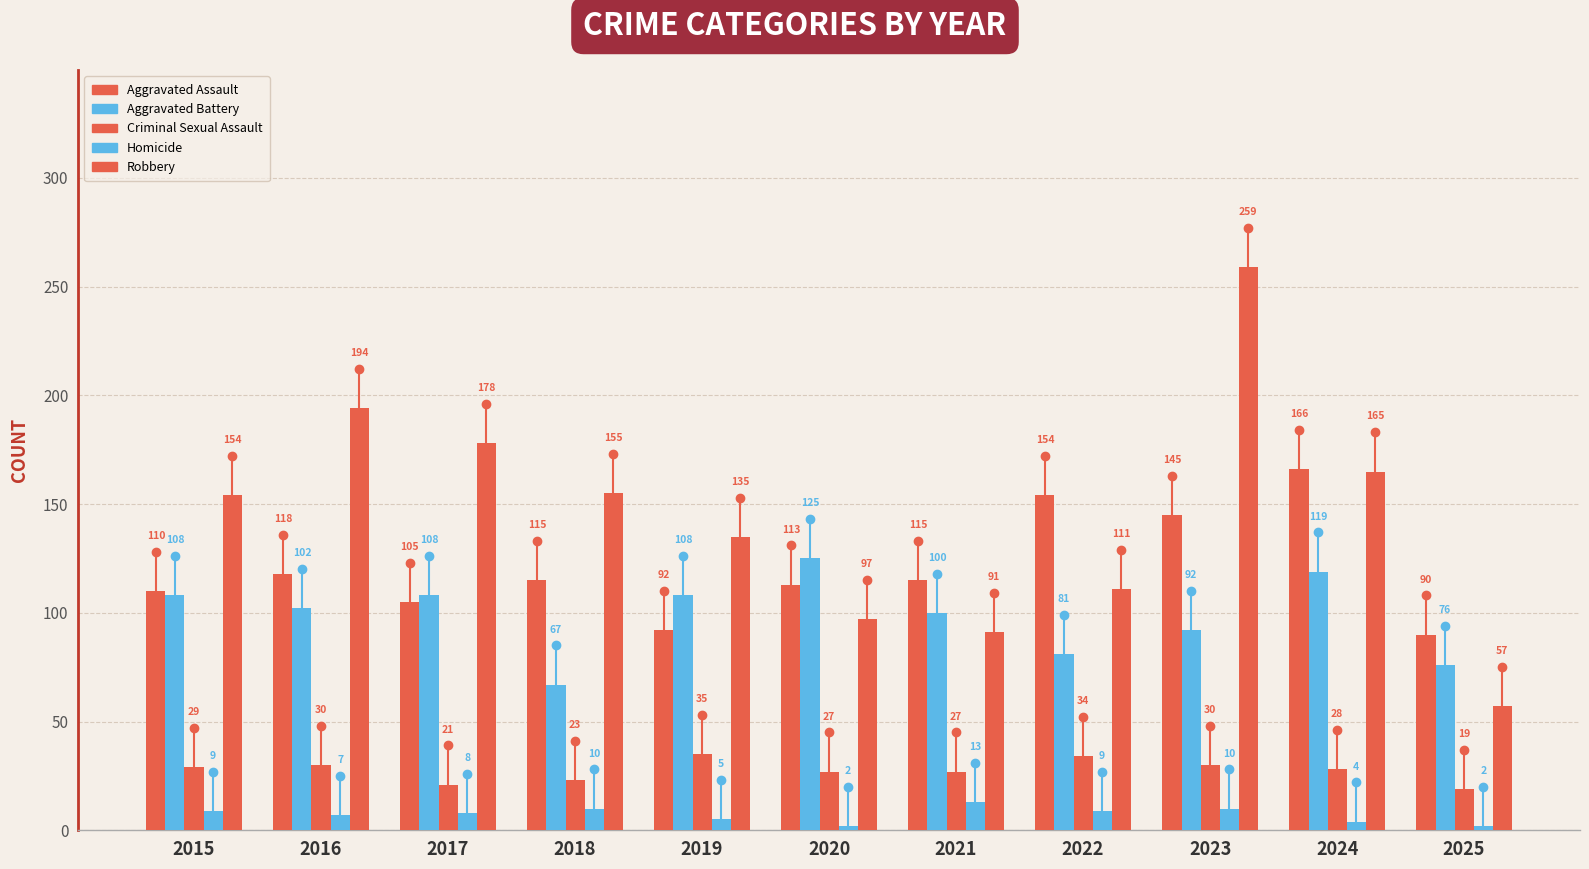

How many data points in Criminal Sexual Assault are less than 28?

5